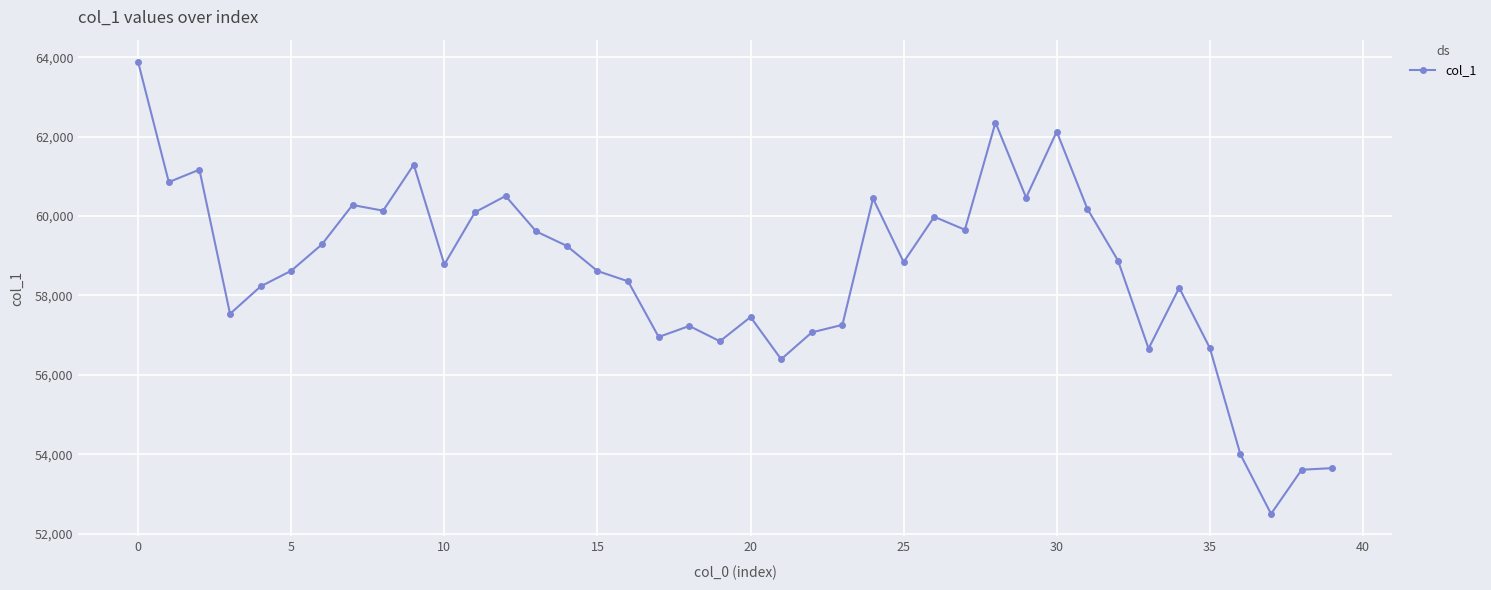

What is the maximum value shown in the chart?

63873